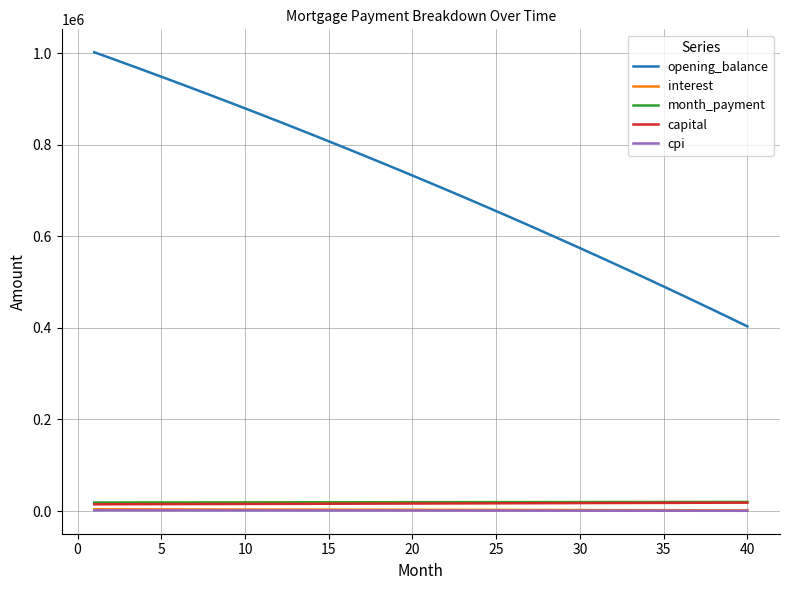

What is the maximum value shown in the chart?

1001666.7